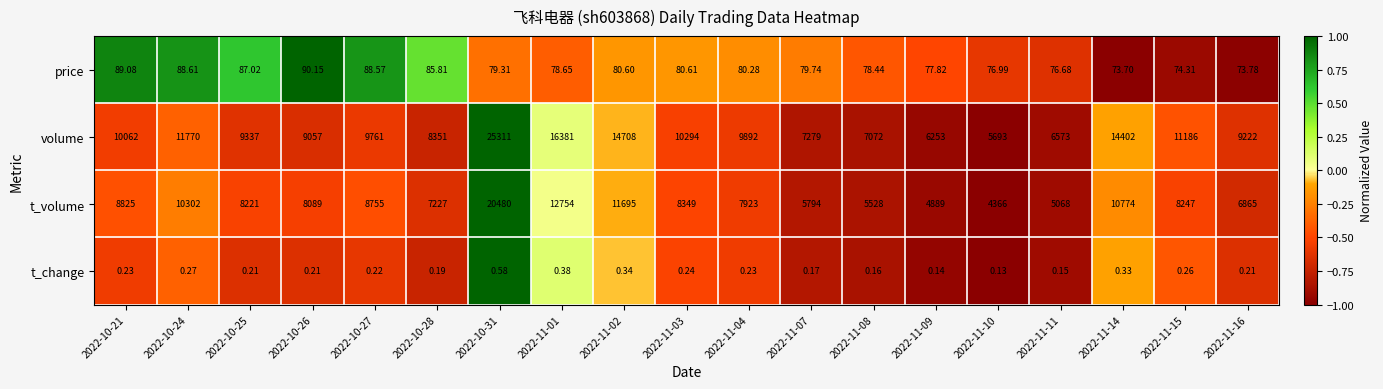

Which series has the largest range (max minus min)?

volume